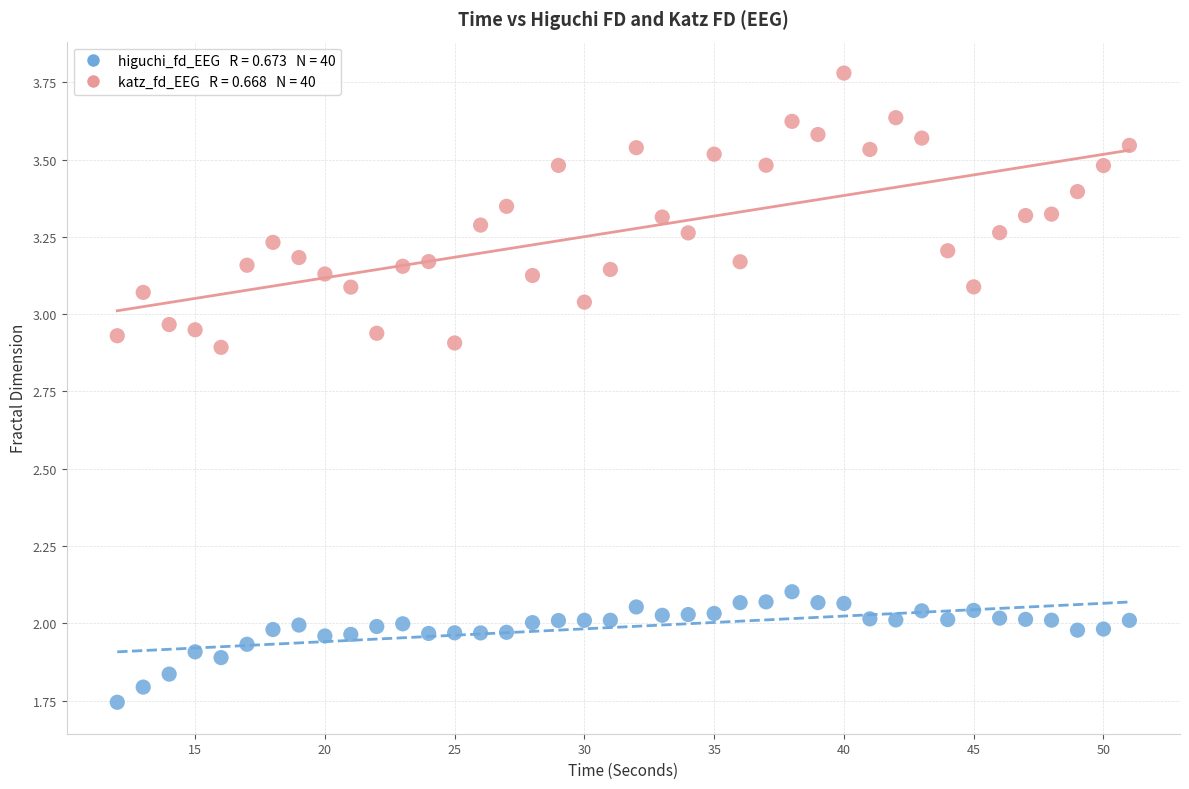

Count the number of points in this scatter plot.

80